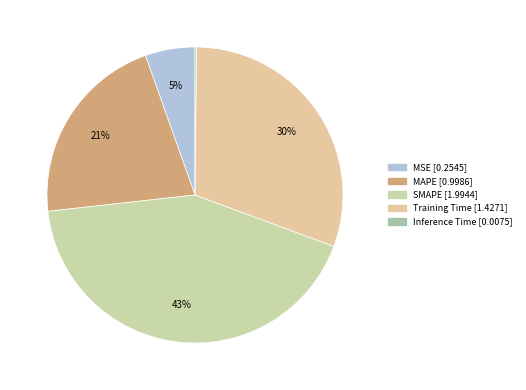

Rank the categories by value from lowest to highest.

Inference Time, MSE, MAPE, Training Time, SMAPE